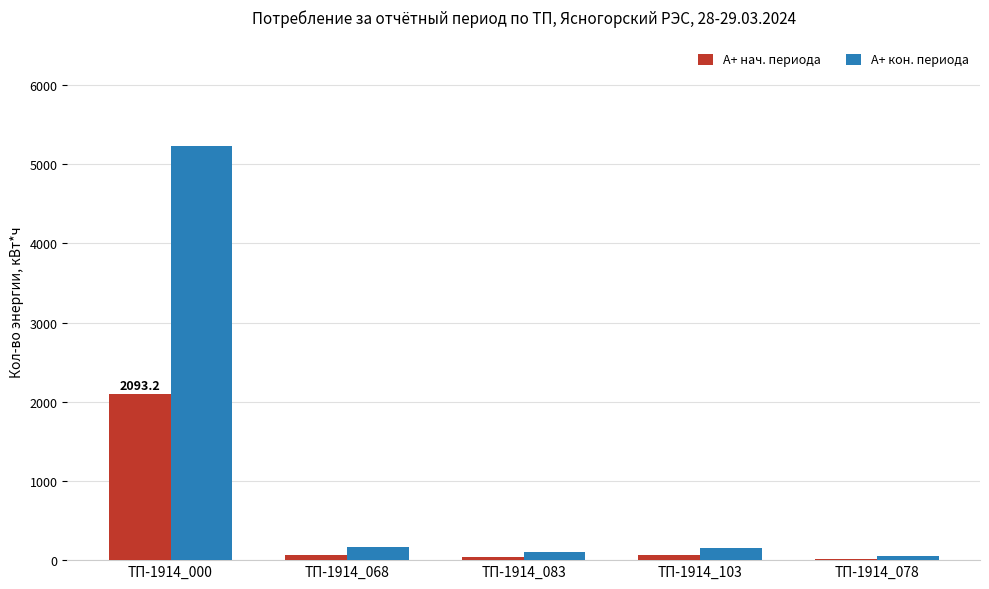

What is the sum of all А+ нач. периода values?

2277.1